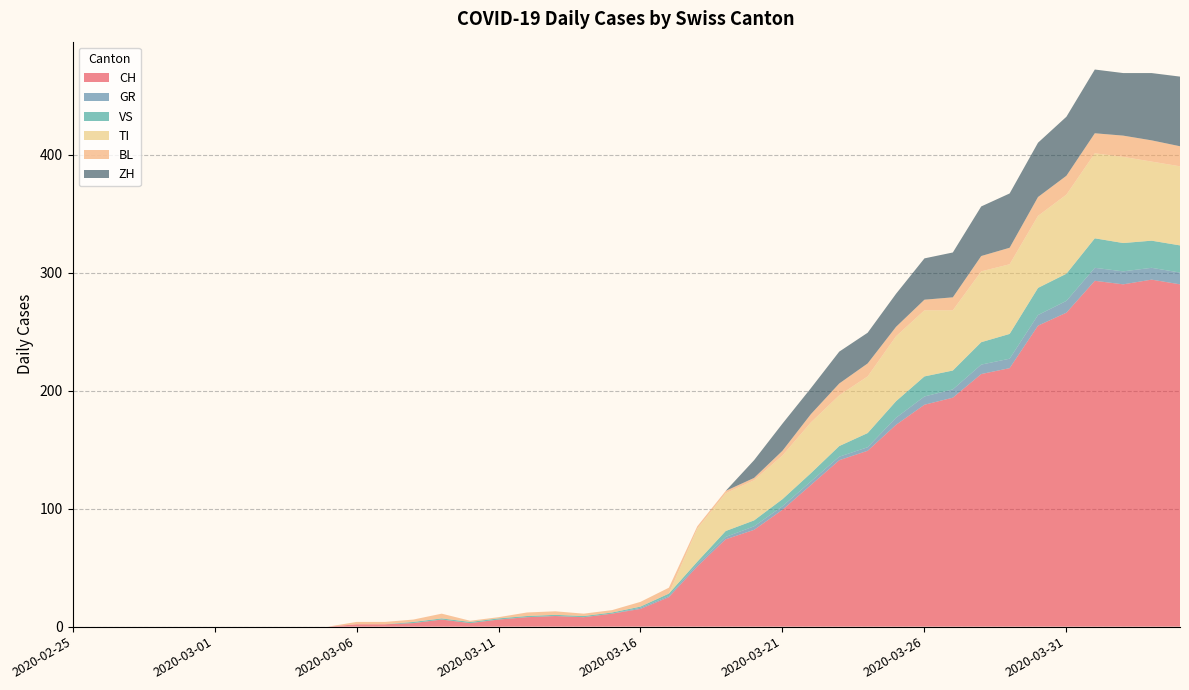

Reading left to right, extract all data points from this chart.

CH: 2020-02-25=0	2020-02-26=0	2020-02-27=0	2020-02-28=0	2020-02-29=0	2020-03-01=0	2020-03-02=0	2020-03-03=0	2020-03-04=0	2020-03-05=0	2020-03-06=2	2020-03-07=2	2020-03-08=3	2020-03-09=6	2020-03-10=3	2020-03-11=6	2020-03-12=8	2020-03-13=9	2020-03-14=8	2020-03-15=11	2020-03-16=15	2020-03-17=25	2020-03-18=51	2020-03-19=74	2020-03-20=82	2020-03-21=99	2020-03-22=120	2020-03-23=141	2020-03-24=149	2020-03-25=171	2020-03-26=188	2020-03-27=194	2020-03-28=214	2020-03-29=219	2020-03-30=255	2020-03-31=266	2020-04-01=293	2020-04-02=290	2020-04-03=294	2020-04-04=290
GR: 2020-02-25=0	2020-02-26=0	2020-02-27=0	2020-02-28=0	2020-02-29=0	2020-03-01=0	2020-03-02=0	2020-03-03=0	2020-03-04=0	2020-03-05=0	2020-03-06=0	2020-03-07=0	2020-03-08=0	2020-03-09=0	2020-03-10=0	2020-03-11=0	2020-03-12=0	2020-03-13=0	2020-03-14=0	2020-03-15=0	2020-03-16=1	2020-03-17=1	2020-03-18=2	2020-03-19=2	2020-03-20=3	2020-03-21=3	2020-03-22=3	2020-03-23=3	2020-03-24=3	2020-03-25=6	2020-03-26=7	2020-03-27=7	2020-03-28=8	2020-03-29=8	2020-03-30=9	2020-03-31=10	2020-04-01=11	2020-04-02=11	2020-04-03=10	2020-04-04=10
VS: 2020-02-25=0	2020-02-26=0	2020-02-27=0	2020-02-28=0	2020-02-29=0	2020-03-01=0	2020-03-02=0	2020-03-03=0	2020-03-04=0	2020-03-05=0	2020-03-06=0	2020-03-07=0	2020-03-08=1	2020-03-09=1	2020-03-10=1	2020-03-11=1	2020-03-12=1	2020-03-13=1	2020-03-14=1	2020-03-15=1	2020-03-16=1	2020-03-17=2	2020-03-18=2	2020-03-19=5	2020-03-20=5	2020-03-21=6	2020-03-22=7	2020-03-23=9	2020-03-24=12	2020-03-25=14	2020-03-26=17	2020-03-27=16	2020-03-28=19	2020-03-29=21	2020-03-30=23	2020-03-31=23	2020-04-01=25	2020-04-02=24	2020-04-03=23	2020-04-04=23
TI: 2020-02-25=0	2020-02-26=0	2020-02-27=0	2020-02-28=0	2020-02-29=0	2020-03-01=0	2020-03-02=0	2020-03-03=0	2020-03-04=0	2020-03-05=0	2020-03-06=0	2020-03-07=0	2020-03-08=0	2020-03-09=0	2020-03-10=0	2020-03-11=0	2020-03-12=0	2020-03-13=0	2020-03-14=0	2020-03-15=0	2020-03-16=0	2020-03-17=0	2020-03-18=28	2020-03-19=32	2020-03-20=34	2020-03-21=37	2020-03-22=43	2020-03-23=43	2020-03-24=48	2020-03-25=55	2020-03-26=56	2020-03-27=51	2020-03-28=60	2020-03-29=59	2020-03-30=61	2020-03-31=67	2020-04-01=72	2020-04-02=73	2020-04-03=67	2020-04-04=67
BL: 2020-02-25=0	2020-02-26=0	2020-02-27=0	2020-02-28=0	2020-02-29=0	2020-03-01=0	2020-03-02=0	2020-03-03=0	2020-03-04=0	2020-03-05=0	2020-03-06=2	2020-03-07=2	2020-03-08=2	2020-03-09=4	2020-03-10=1	2020-03-11=1	2020-03-12=3	2020-03-13=3	2020-03-14=2	2020-03-15=2	2020-03-16=4	2020-03-17=5	2020-03-18=2	2020-03-19=2	2020-03-20=2	2020-03-21=4	2020-03-22=7	2020-03-23=10	2020-03-24=11	2020-03-25=8	2020-03-26=9	2020-03-27=11	2020-03-28=13	2020-03-29=14	2020-03-30=16	2020-03-31=16	2020-04-01=17	2020-04-02=18	2020-04-03=18	2020-04-04=17
ZH: 2020-02-25=0	2020-02-26=0	2020-02-27=0	2020-02-28=0	2020-02-29=0	2020-03-01=0	2020-03-02=0	2020-03-03=0	2020-03-04=0	2020-03-05=0	2020-03-06=0	2020-03-07=0	2020-03-08=0	2020-03-09=0	2020-03-10=0	2020-03-11=0	2020-03-12=0	2020-03-13=0	2020-03-14=0	2020-03-15=0	2020-03-16=0	2020-03-17=0	2020-03-18=0	2020-03-19=0	2020-03-20=15	2020-03-21=23	2020-03-22=22	2020-03-23=27	2020-03-24=26	2020-03-25=28	2020-03-26=35	2020-03-27=38	2020-03-28=42	2020-03-29=46	2020-03-30=46	2020-03-31=50	2020-04-01=54	2020-04-02=53	2020-04-03=57	2020-04-04=59